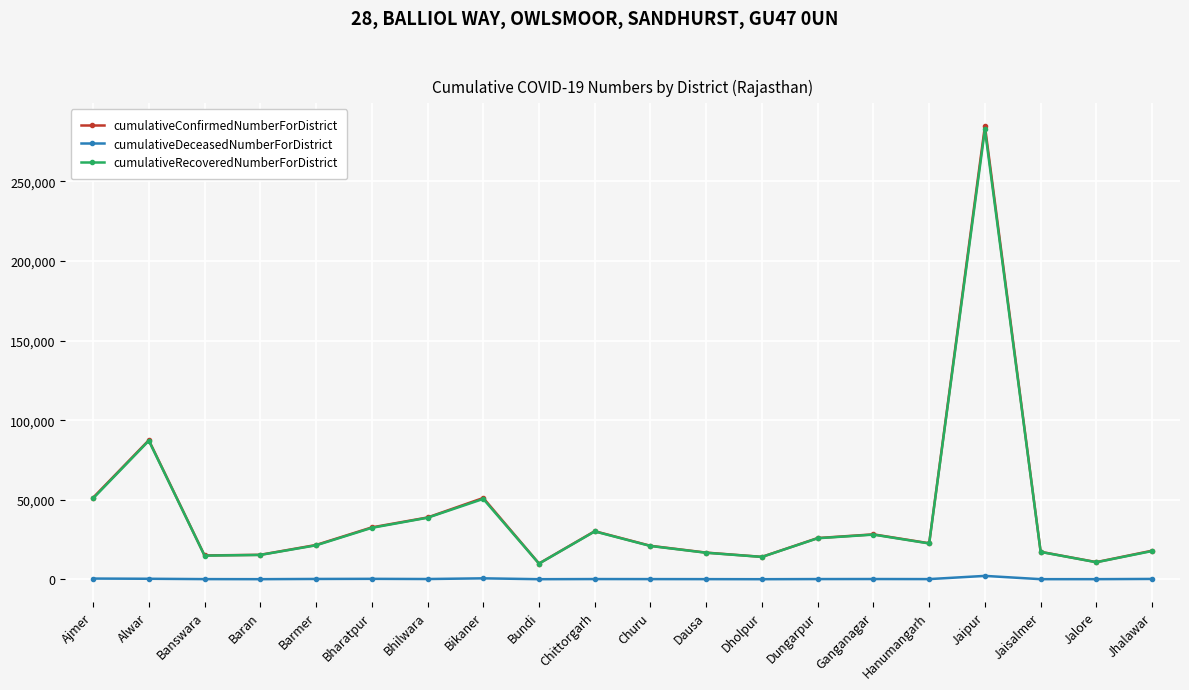

In cumulativeConfirmedNumberForDistrict, how many points are higher than both neighbors (excluding endpoints)?

5